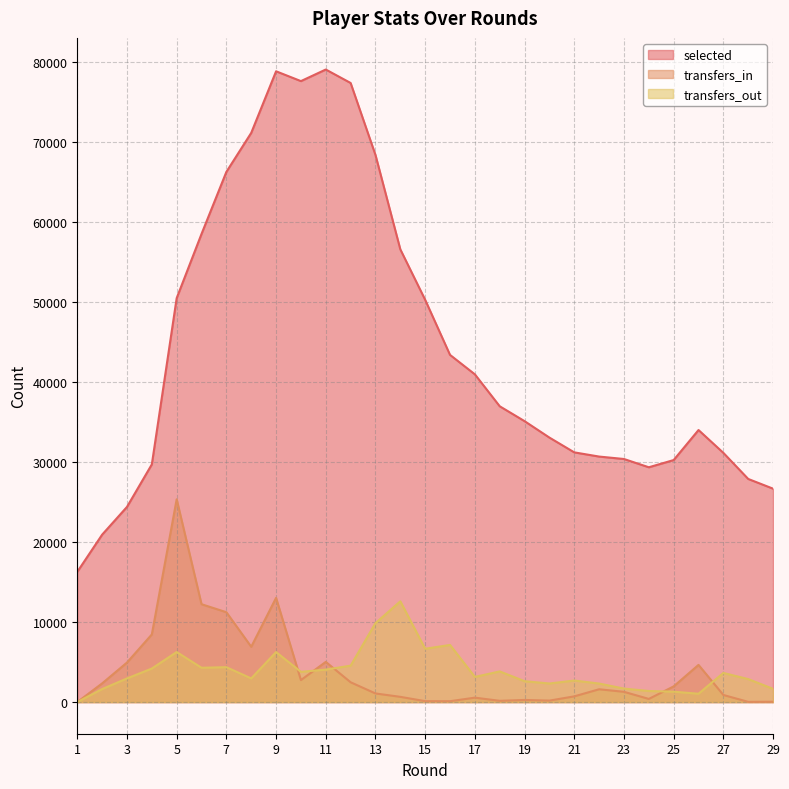

At 16, list the series in order from smallest to largest.

transfers_in, transfers_out, selected